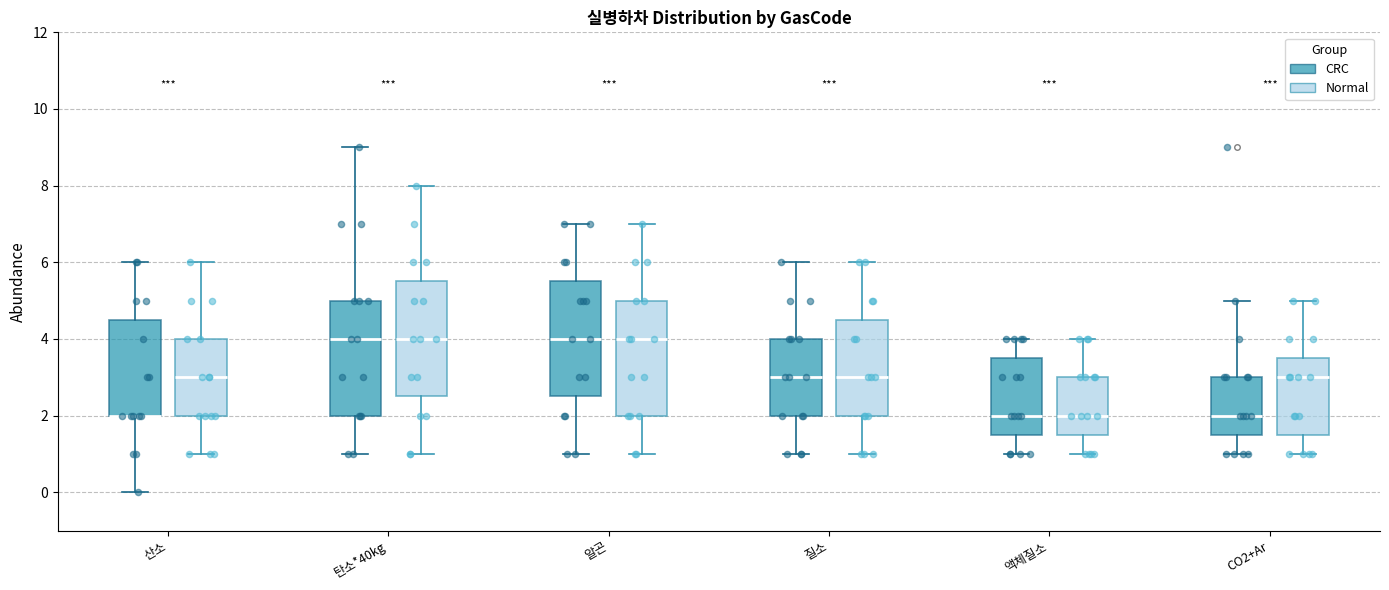

Reading left to right, read every box against the y-axis: the position of its median line, the range the box covers, and the ends of its whiskers. The values are not printed on the chart, so give them approximately, as read against the axis.

산소 (CRC): median 2.0 (drawn on the box's lower edge), box 2.0 to 4.6, whiskers 0.0 to 6.0
산소 (Normal): median 3.0, box 2.0 to 4.0, whiskers 1.0 to 6.0
탄소*40kg (CRC): median 4.0, box 2.0 to 5.0, whiskers 1.0 to 9.0
탄소*40kg (Normal): median 4.0, box 2.6 to 5.6, whiskers 1.0 to 8.0
알곤 (CRC): median 4.0, box 2.6 to 5.6, whiskers 1.0 to 7.0
알곤 (Normal): median 4.0, box 2.0 to 5.0, whiskers 1.0 to 7.0
질소 (CRC): median 3.0, box 2.0 to 4.0, whiskers 1.0 to 6.0
질소 (Normal): median 3.0, box 2.0 to 4.6, whiskers 1.0 to 6.0
액체질소 (CRC): median 2.0, box 1.6 to 3.6, whiskers 1.0 to 4.0
액체질소 (Normal): median 2.0, box 1.6 to 3.0, whiskers 1.0 to 4.0
CO2+Ar (CRC): median 2.0, box 1.6 to 3.0, whiskers 1.0 to 5.0
CO2+Ar (Normal): median 3.0, box 1.6 to 3.6, whiskers 1.0 to 5.0